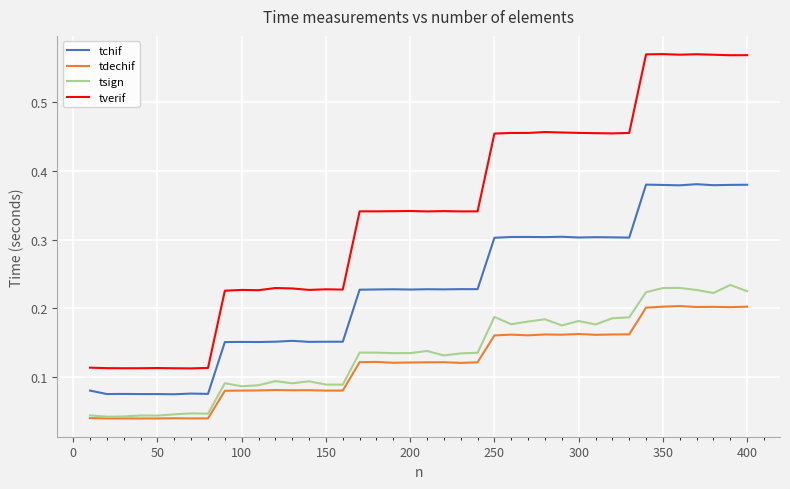

True or false: tchif and tverif cross at least once.

False